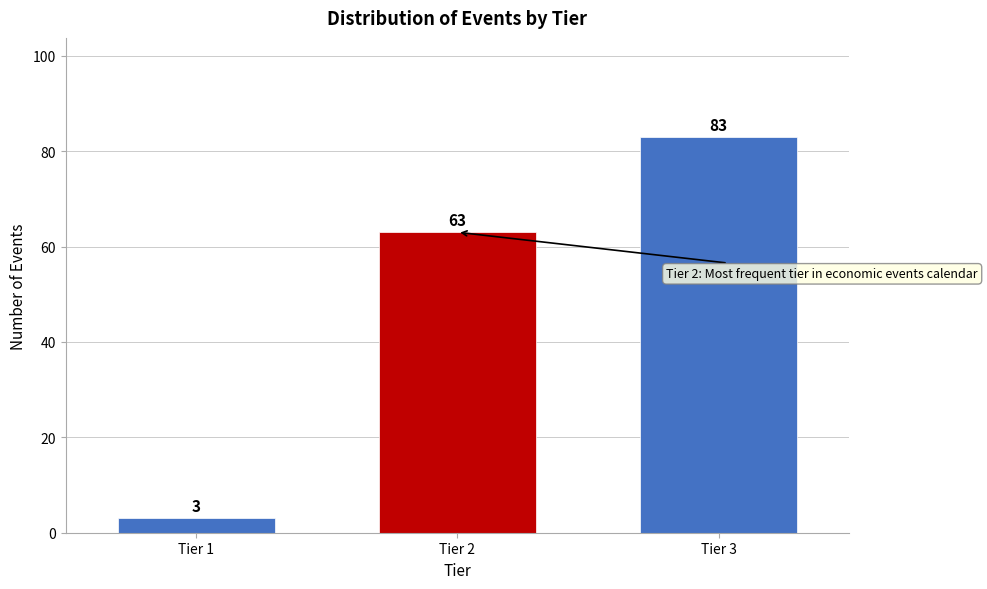

Reading left to right, what are all the values shown in this chart?

3	63	83